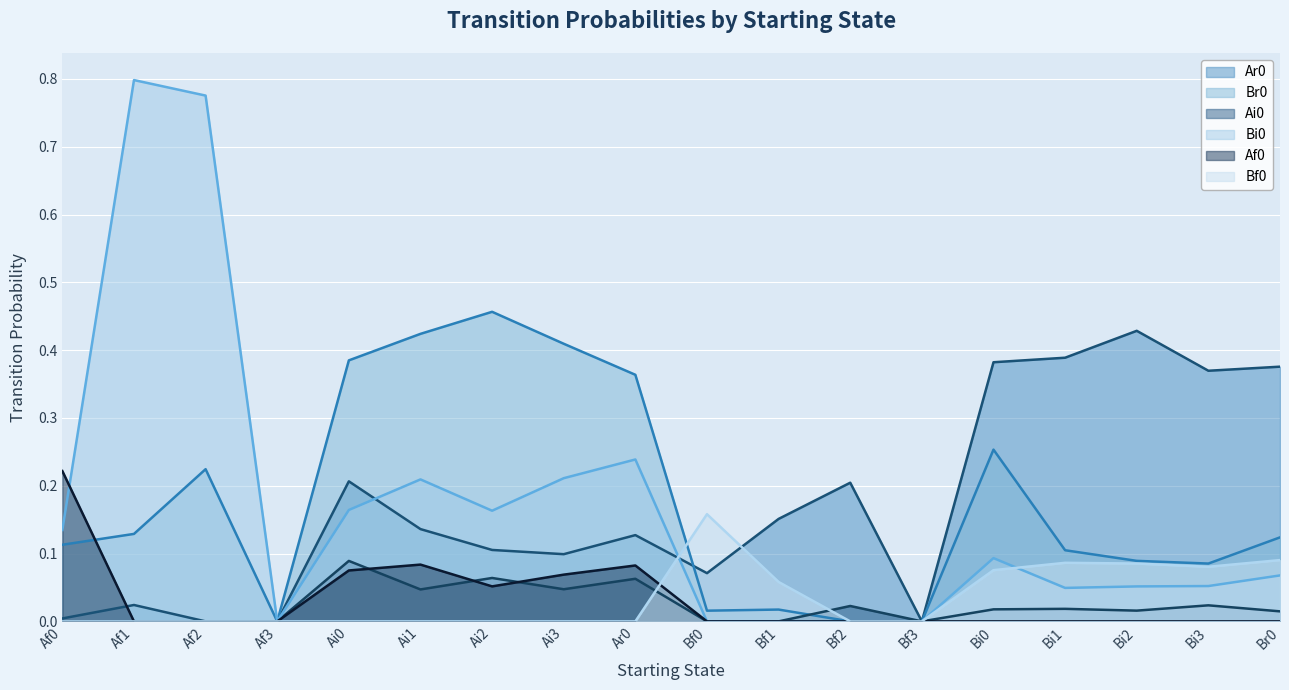

At which label is Bi0 closest to 0?

Af3